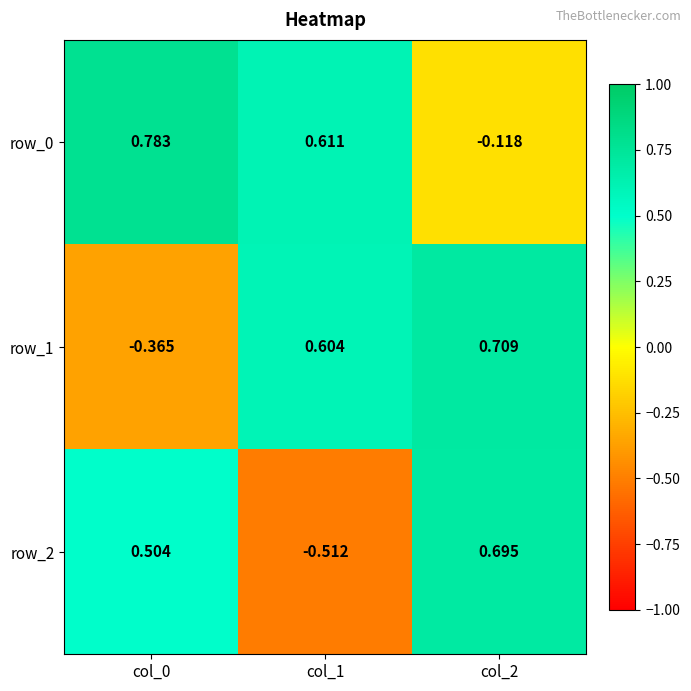

At which label does row_2 first exceed 0?

col_0